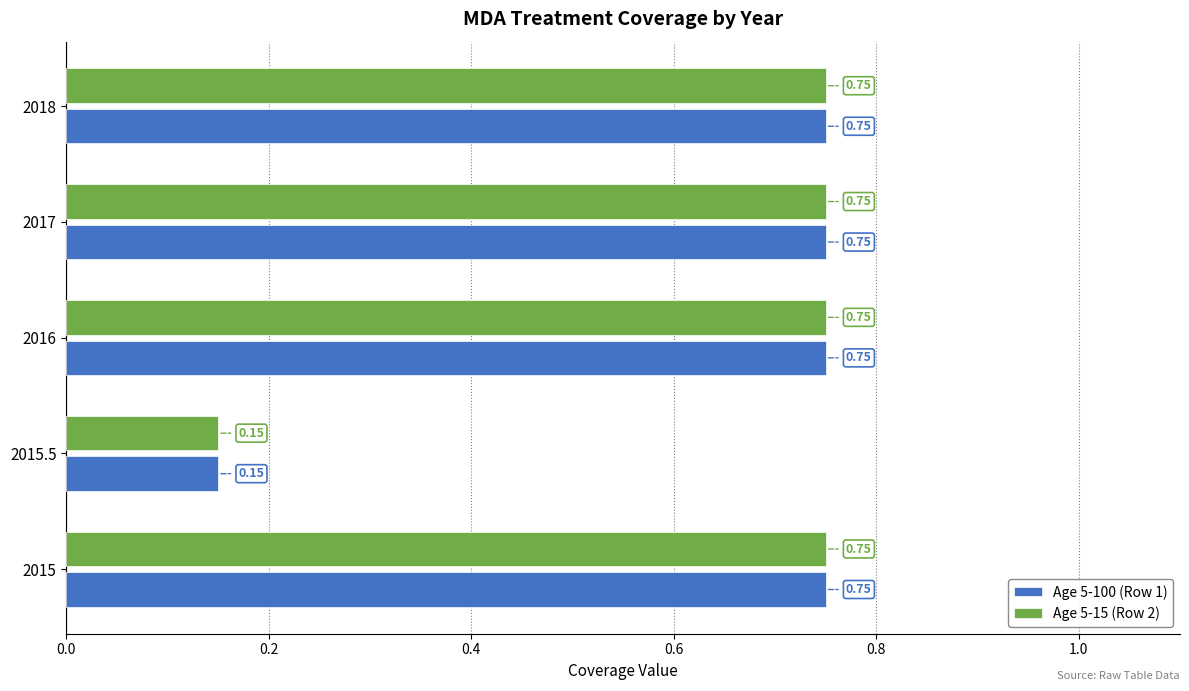

What is the sum of the Age 5-15 (Row 2) values at 2018 and 2015.5?

0.9